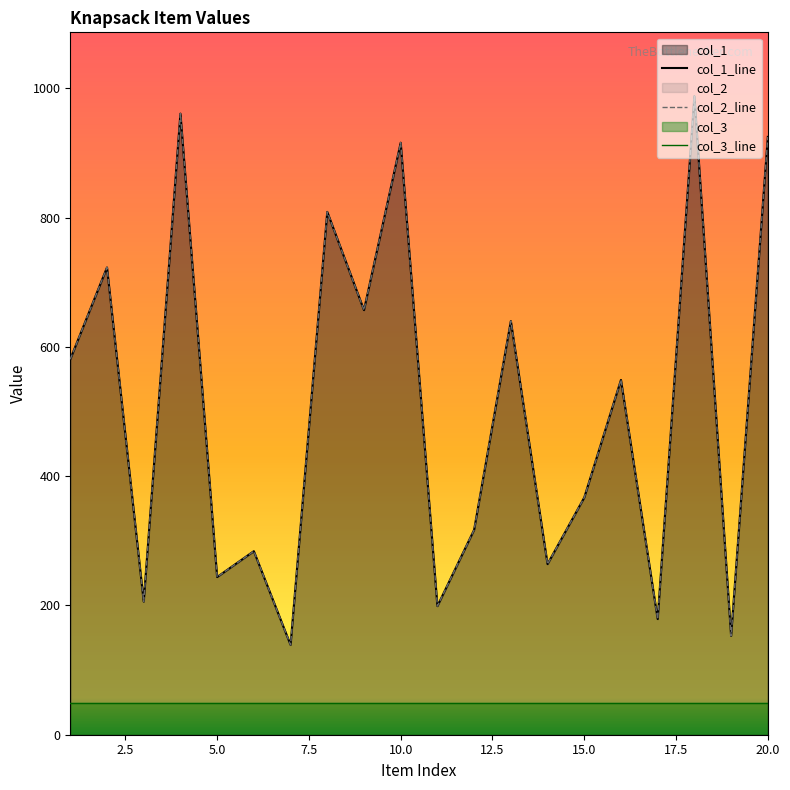

The col_2 series shows 69 at 7. True or false?

False